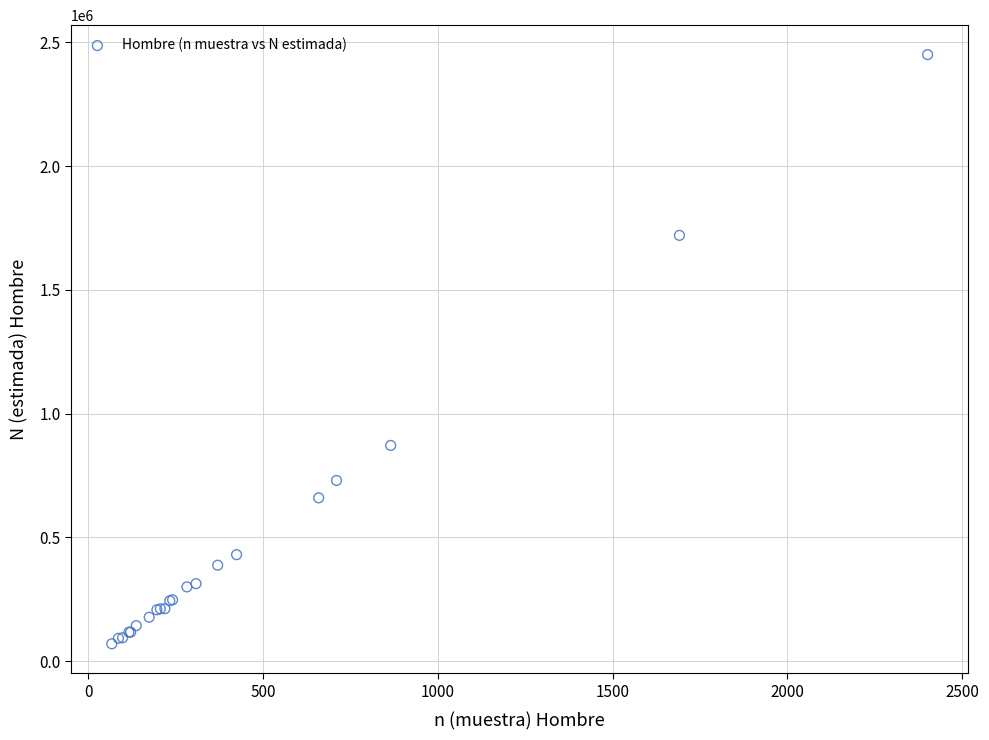

What Y value in the scatter plot is closest to 1260086?

871454